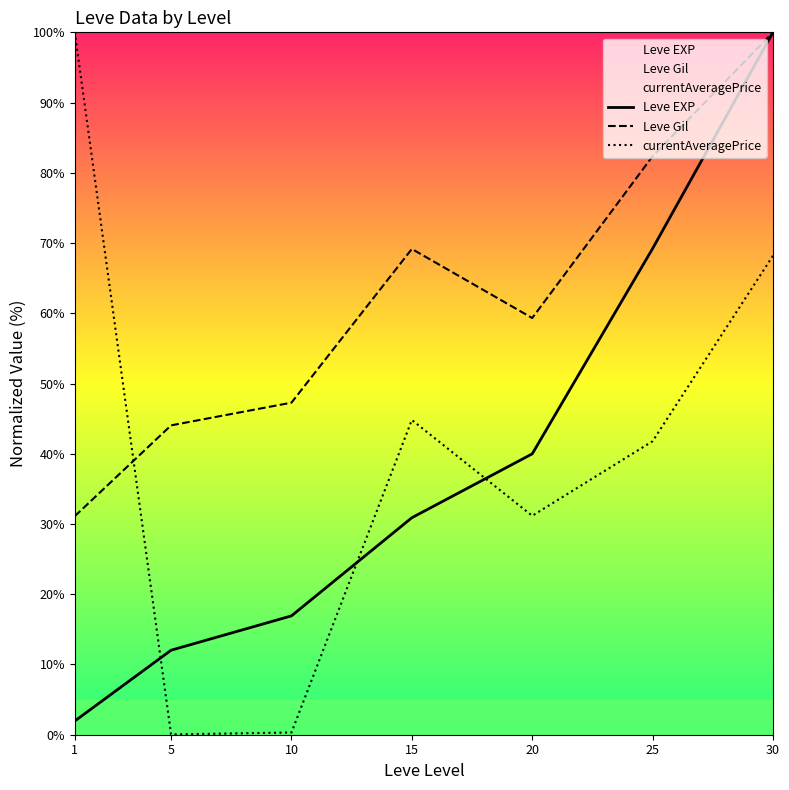

Does the chart have visible grid lines?

No